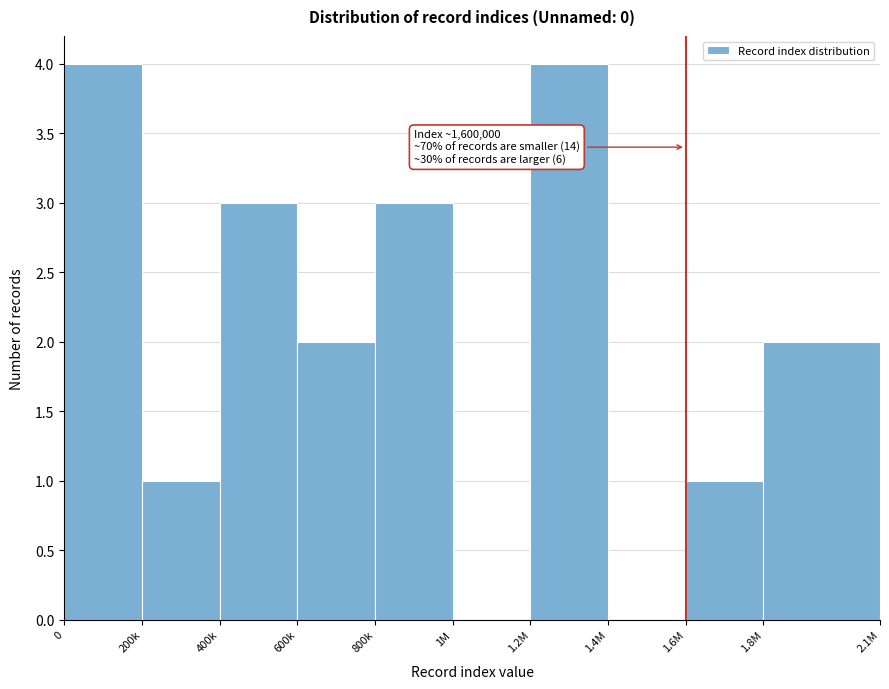

Reading left to right, transcribe all the data shown in this chart.

0=4	200k=1	400k=3	600k=2	800k=3	1M=0	1.2M=4	1.4M=0	1.6M=1	1.8M=2